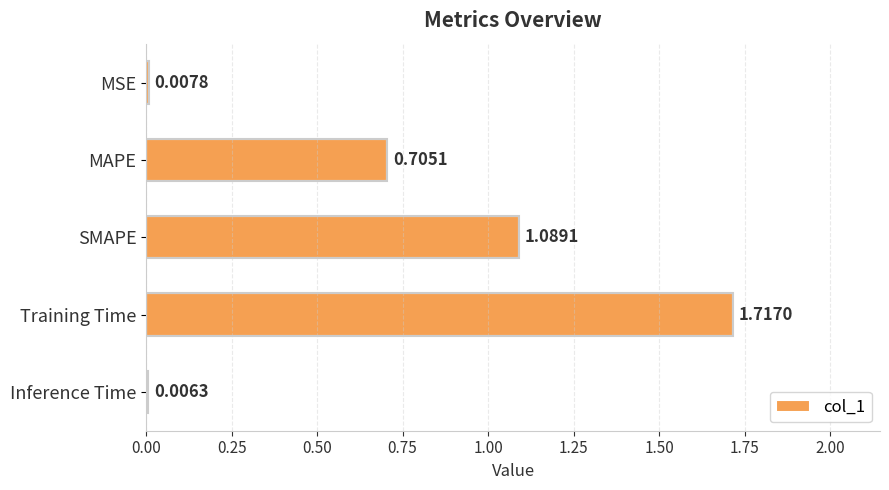

What is the change in value from MSE to MAPE?

+0.7